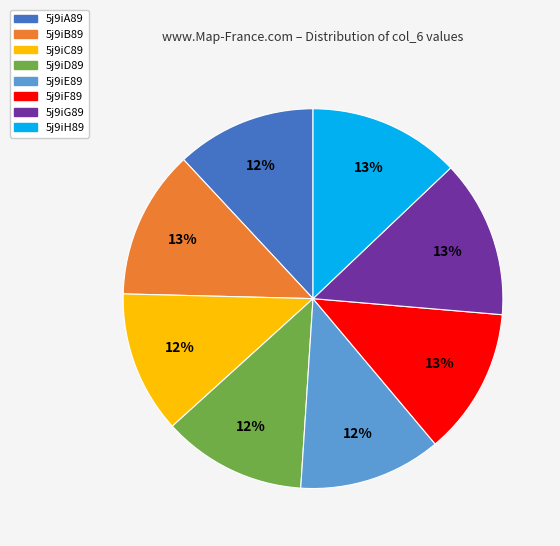

Does any single category account for the majority?

No